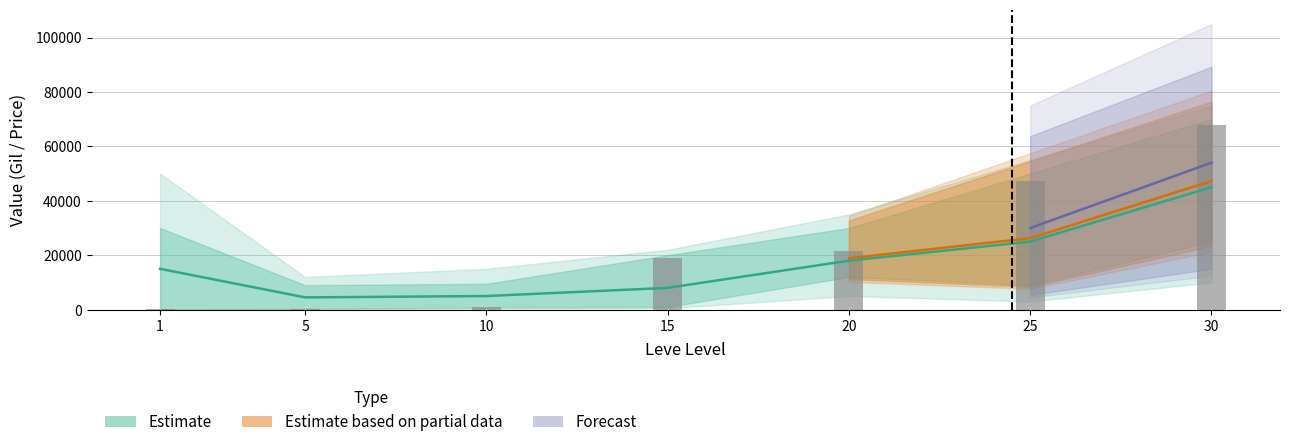

What is the value of the 4th bar from the left?

18910